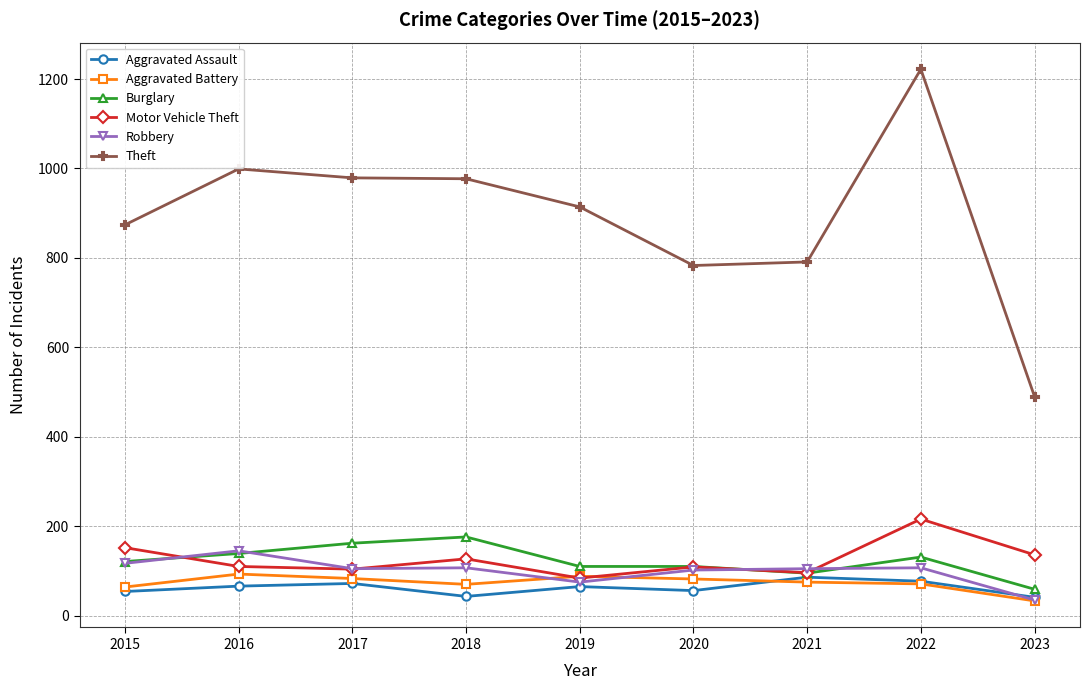

At which label does Robbery first exceed 105?

2015